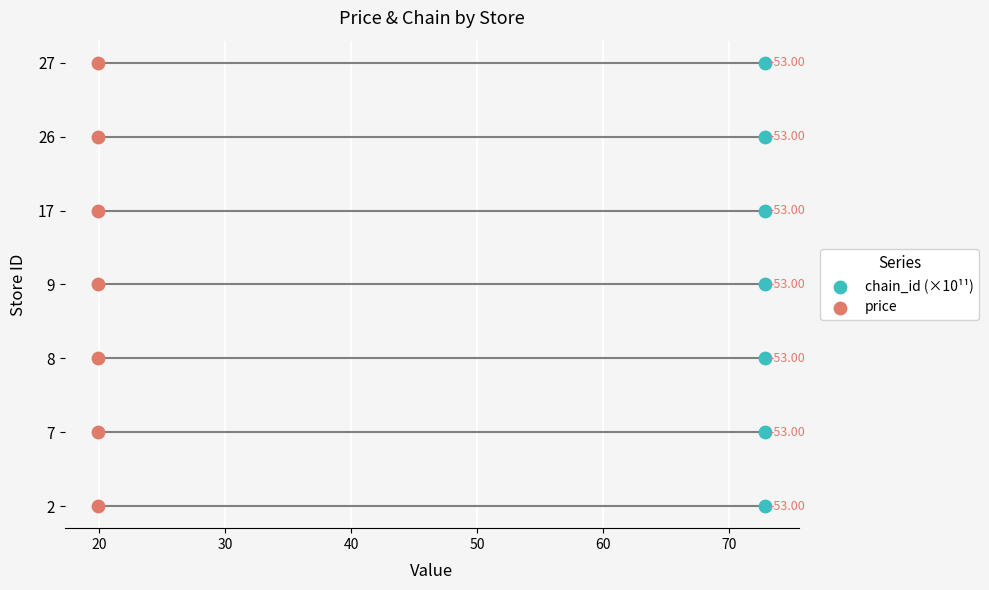

Which series has the largest total across all categories?

chain_id (×10¹¹)